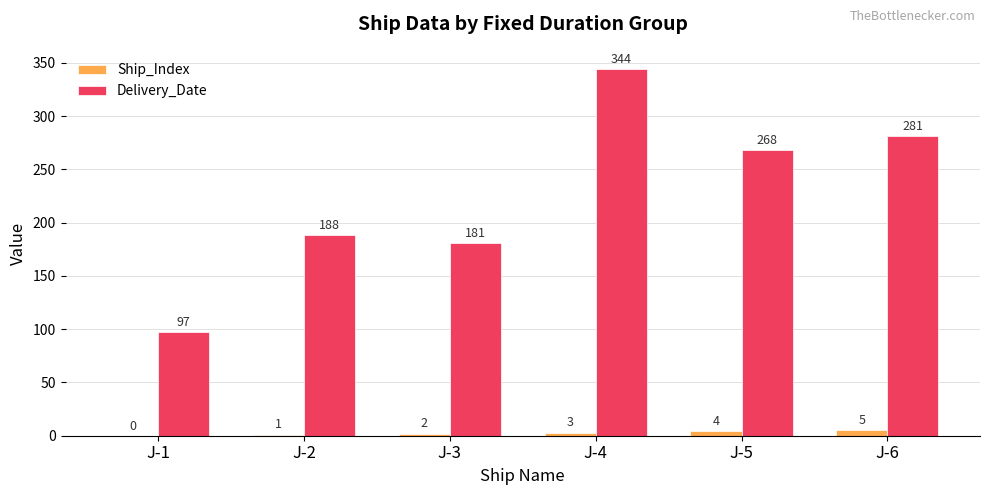

Count the number of categories in the chart.

6